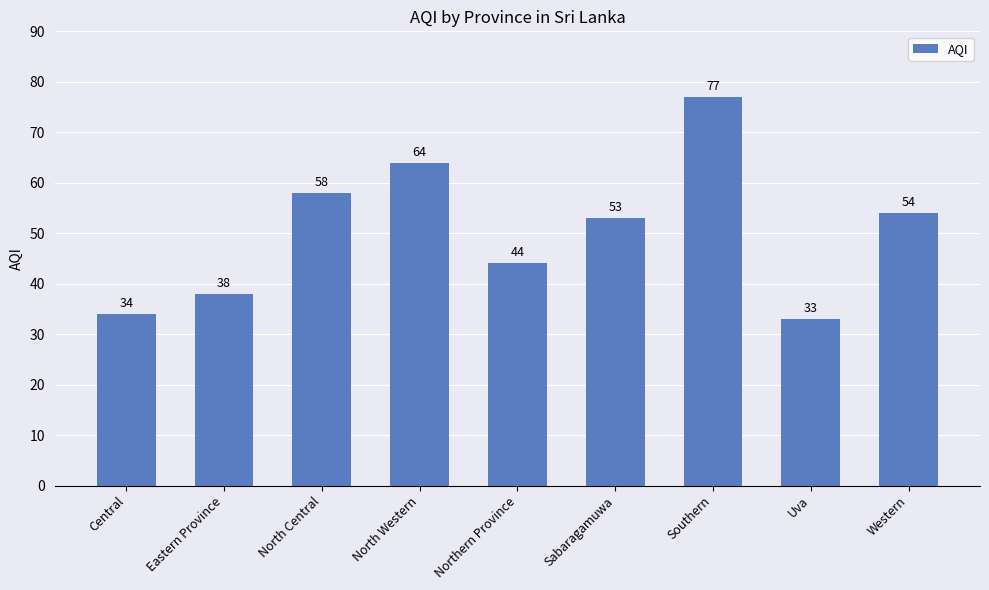

What is the sum of all values?

455